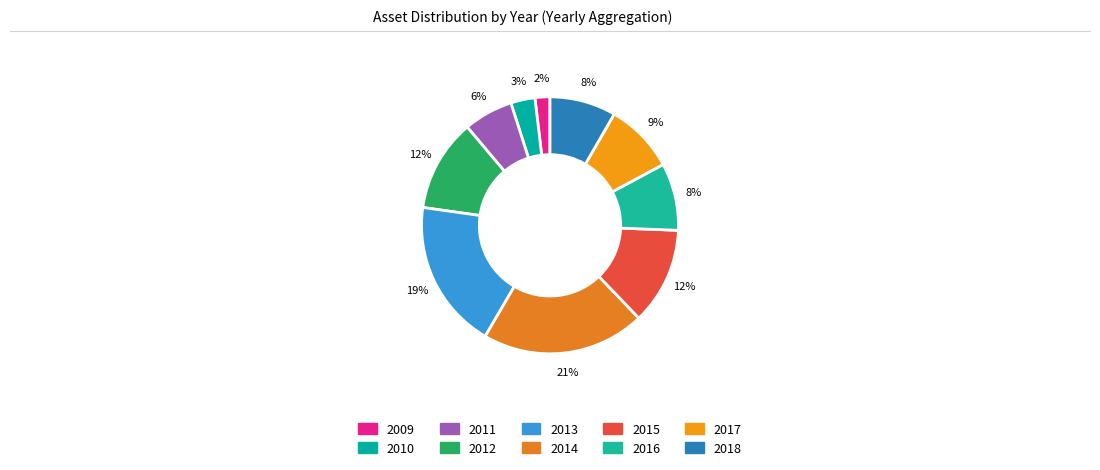

To the nearest percent, what portion does 2015 represent?

12%